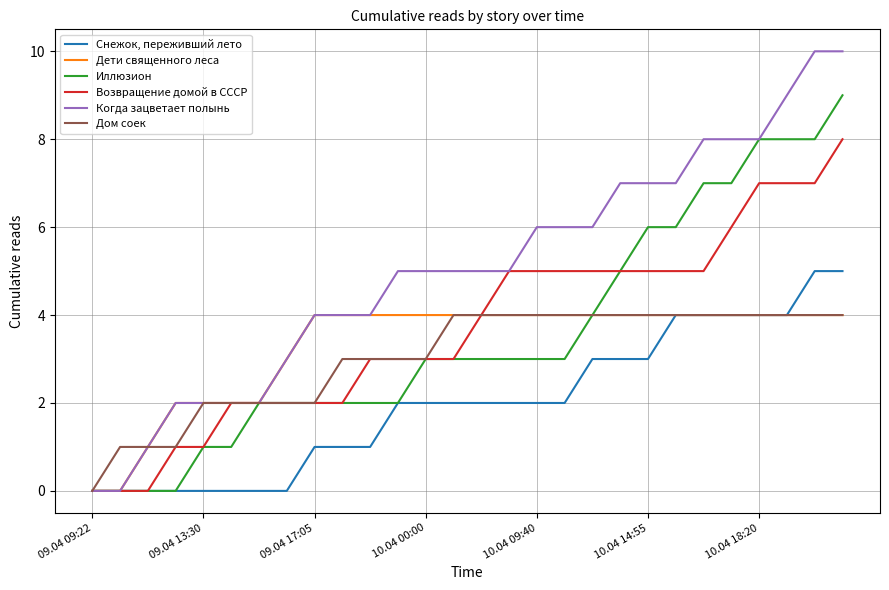

What is the maximum value shown in the chart?

10